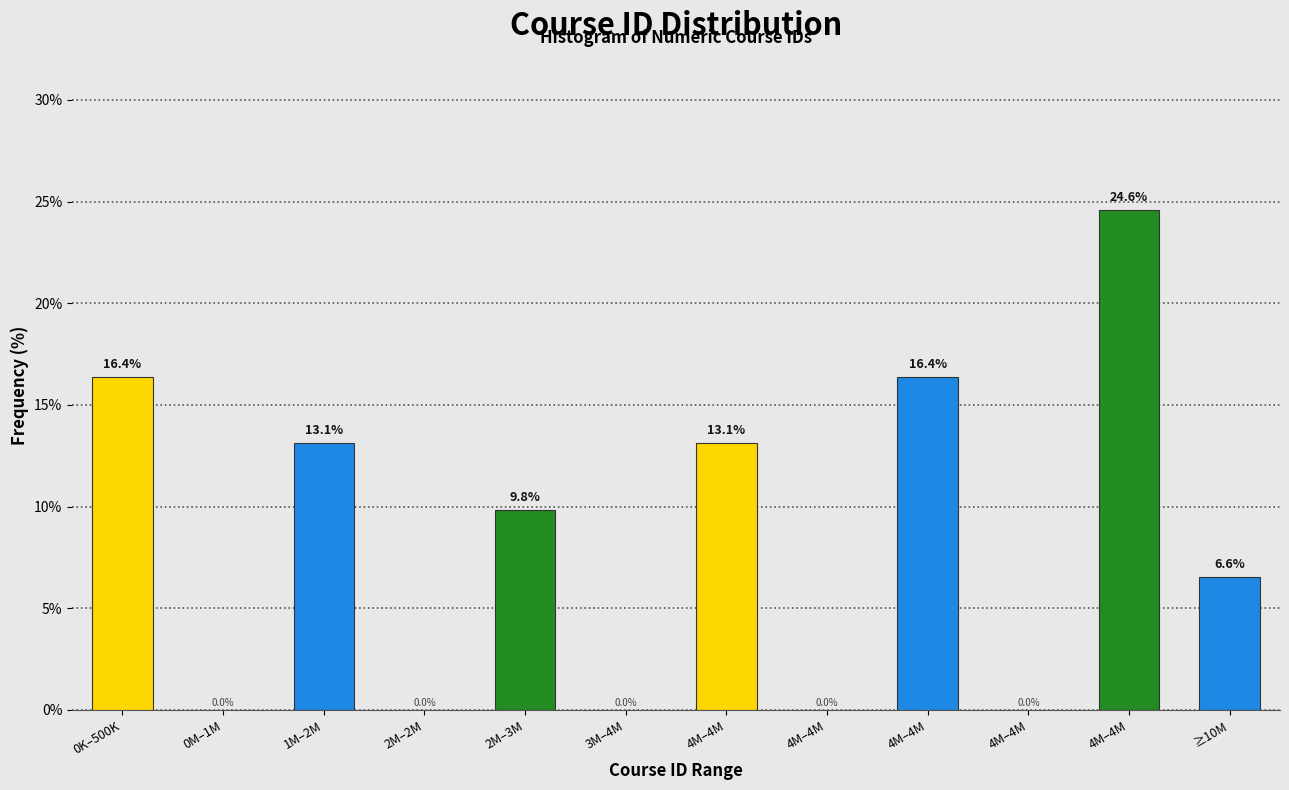

How many data points are above 9?

6